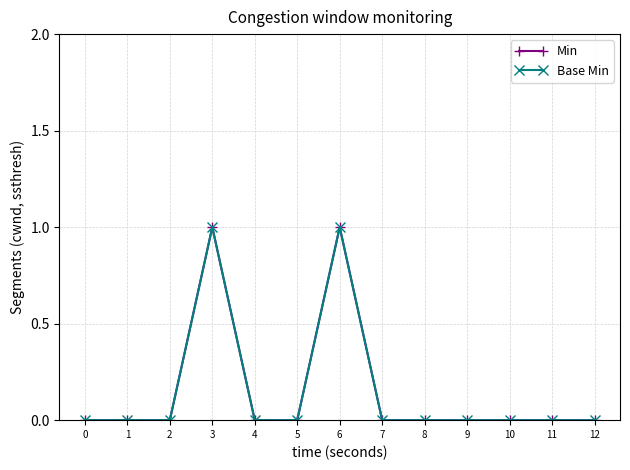

Does the chart have visible grid lines?

Yes